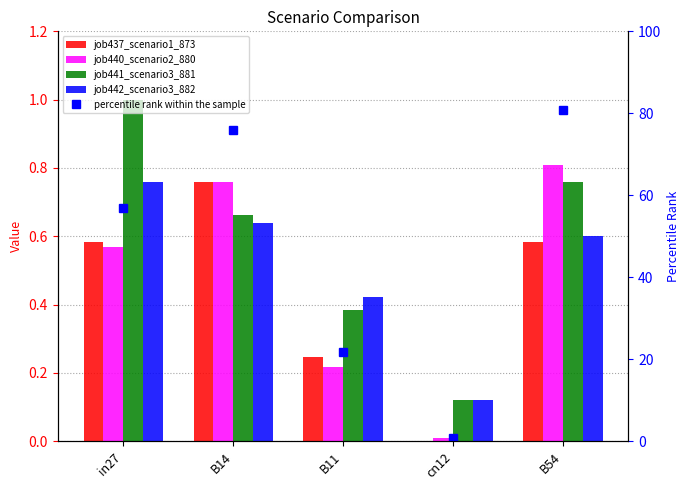

How many groups of bars are there?

5